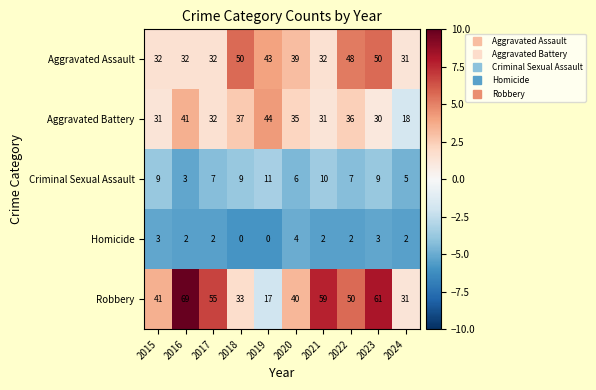

At which label does Robbery reach its peak?

2016